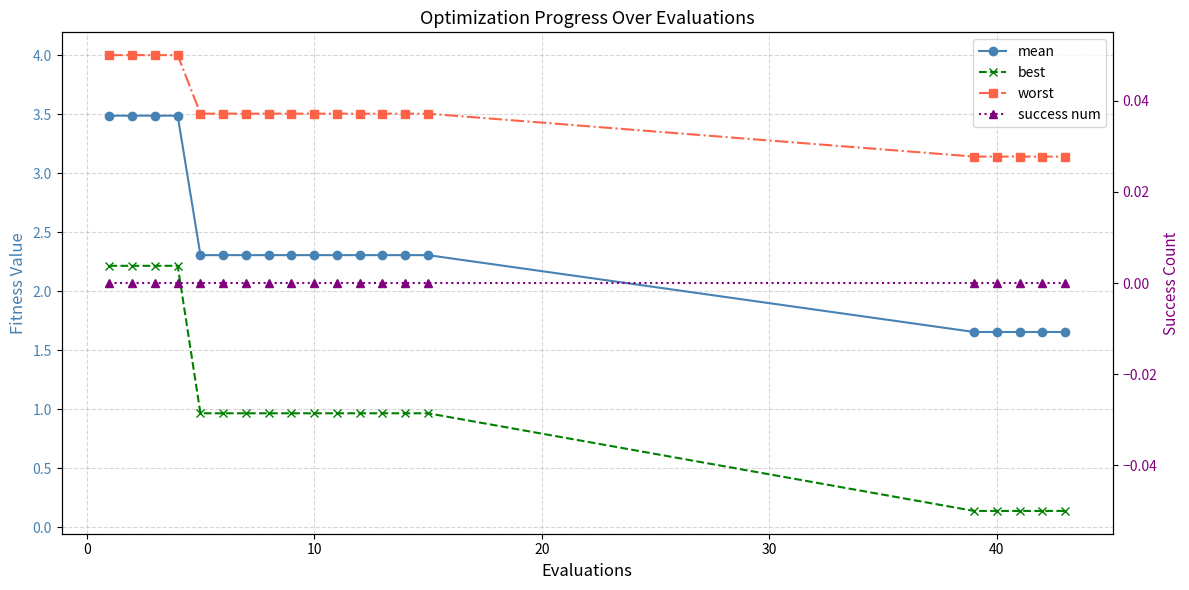

The best series shows 1.3 at 10. True or false?

False